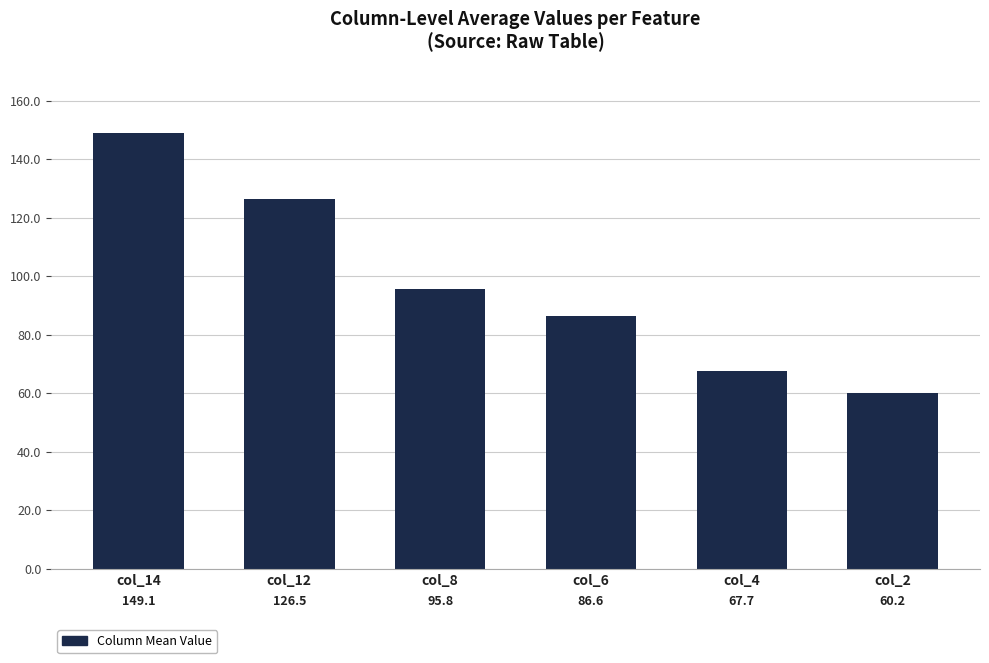

At which label is the value closest to 104?

col_8